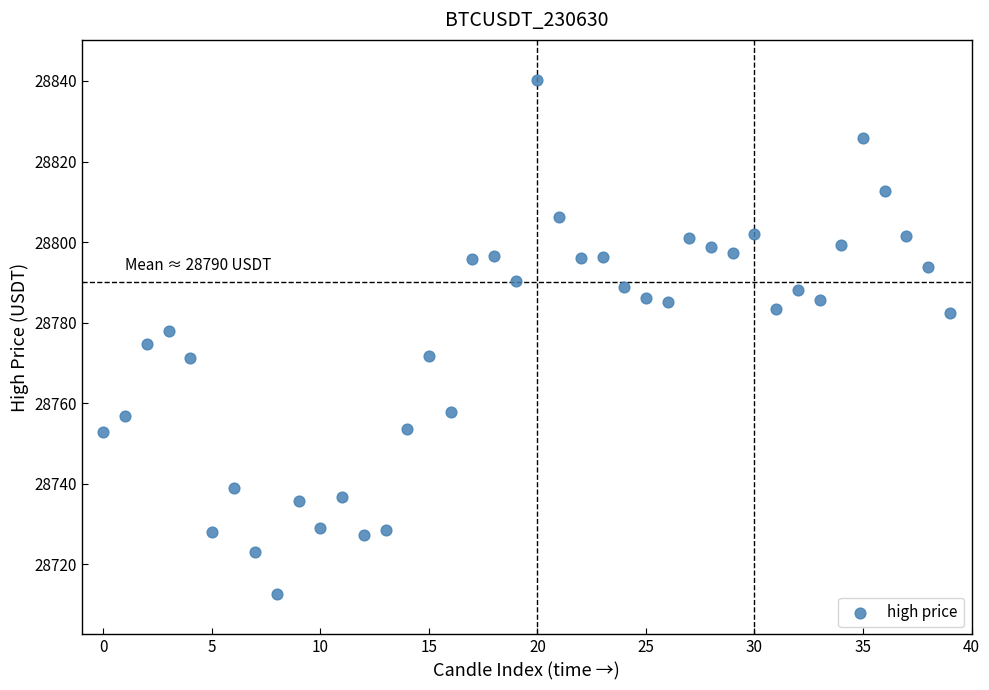

What is the range of Y values (max minus min)?

127.6